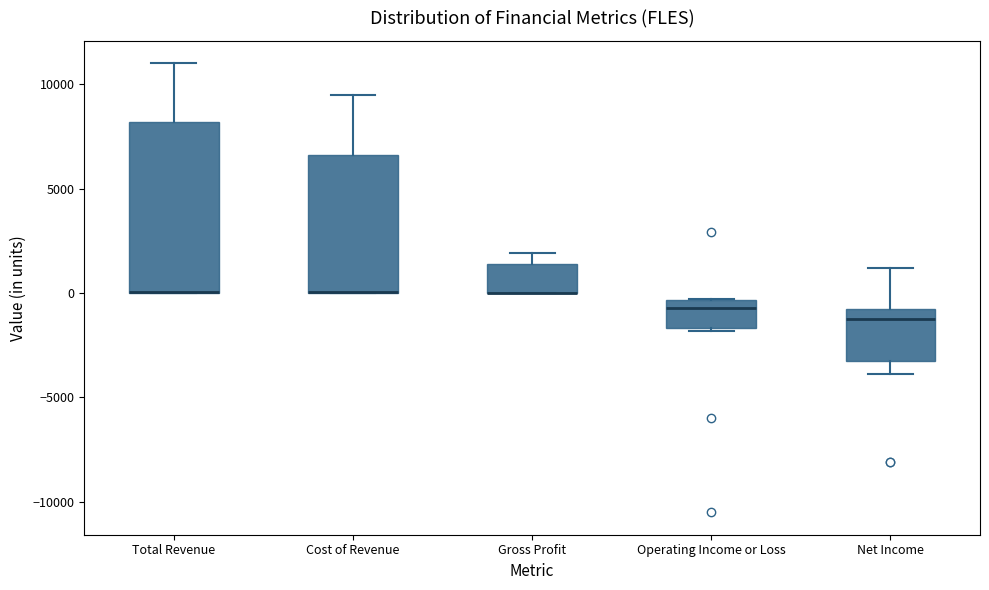

Reading left to right, read every box against the y-axis: the position of its median line, the range the box covers, and the ends of its whiskers. The values are not printed on the chart, so give them approximately, as read against the axis.

Total Revenue: median 0 (drawn on the box's lower edge), box 0 to 8000, whiskers 0 to 11000
Cost of Revenue: median 0 (drawn on the box's lower edge), box 0 to 6500, whiskers 0 to 9500
Gross Profit: median 0 (drawn on the box's lower edge), box 0 to 1500, whiskers 0 to 2000
Operating Income or Loss: median -500 (just below the box's upper edge), box -1500 to -500, whiskers -2000 to -500
Net Income: median -1000, box -3000 to -500, whiskers -4000 to 1000